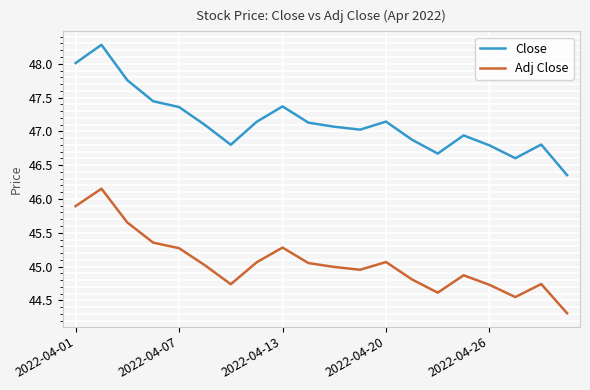

What are all the series names shown in the legend?

Close, Adj Close